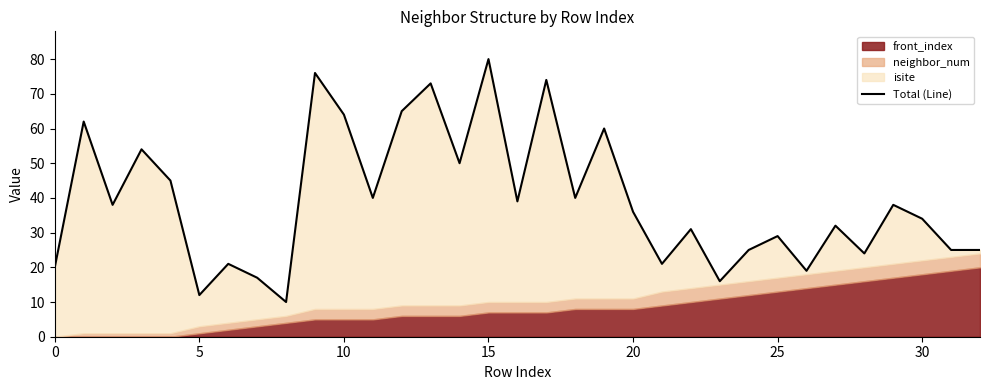

Is it true that the value at 11 is 10?

False